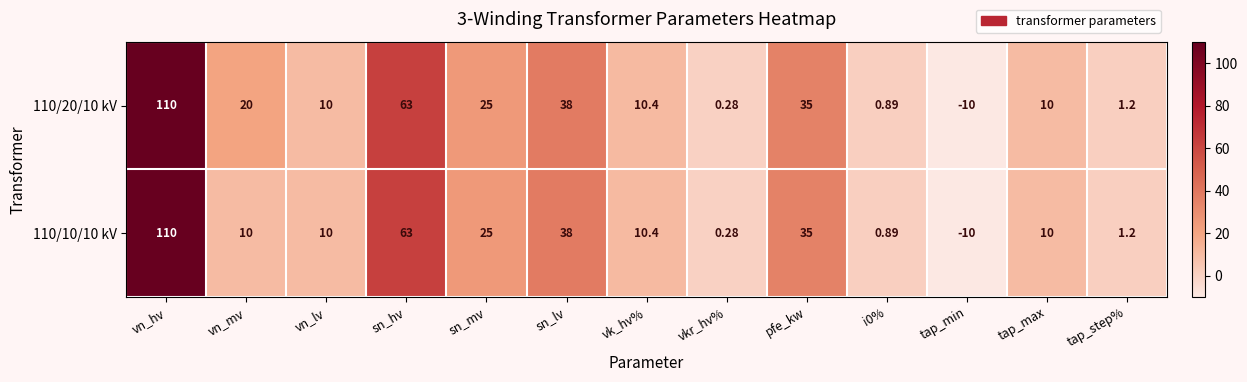

Which category has the lowest value in the 110/10/10 kV series?

tap_min